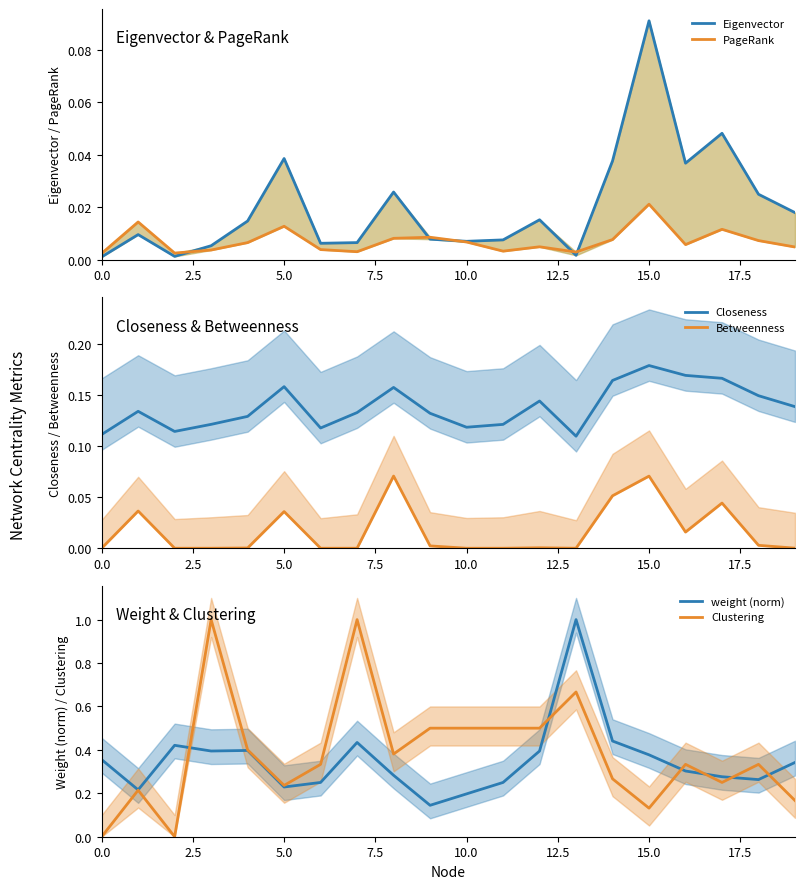

True or false: PageRank has more than 1 points higher than both neighbors.

True